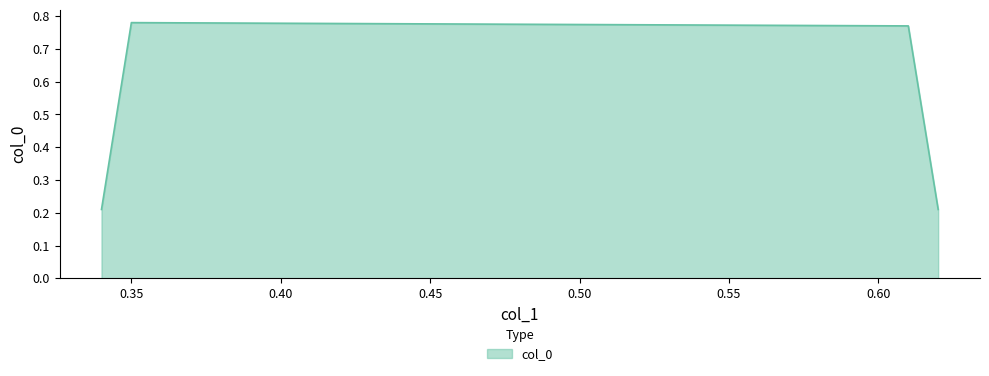

What is the sum of all values?

2.0